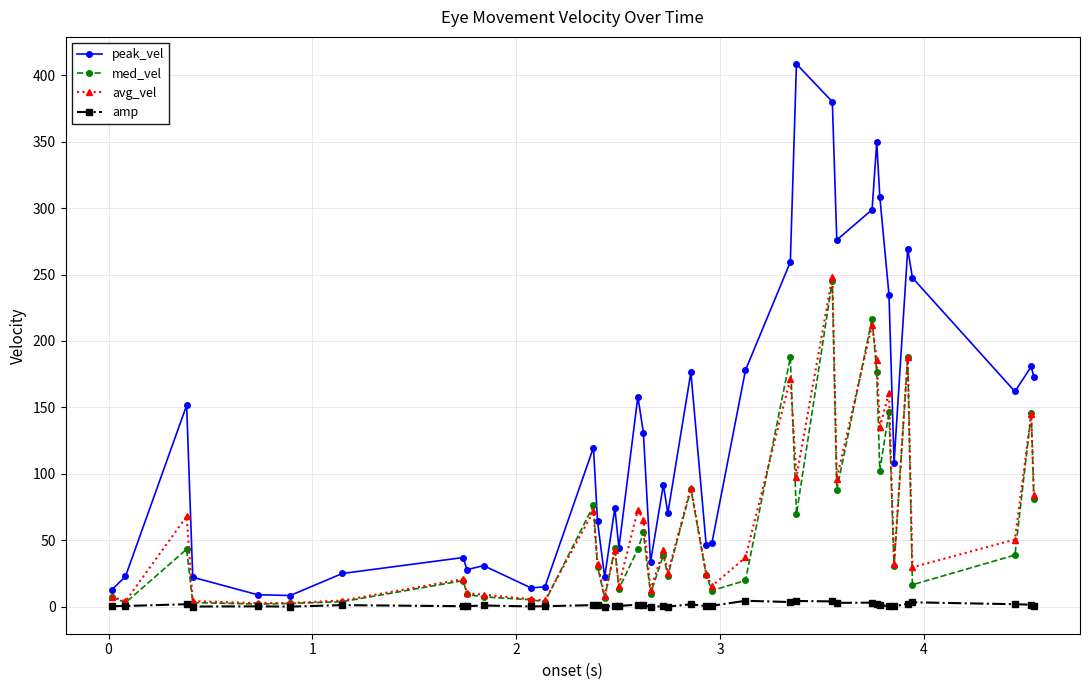

How many data points does each series have?

40